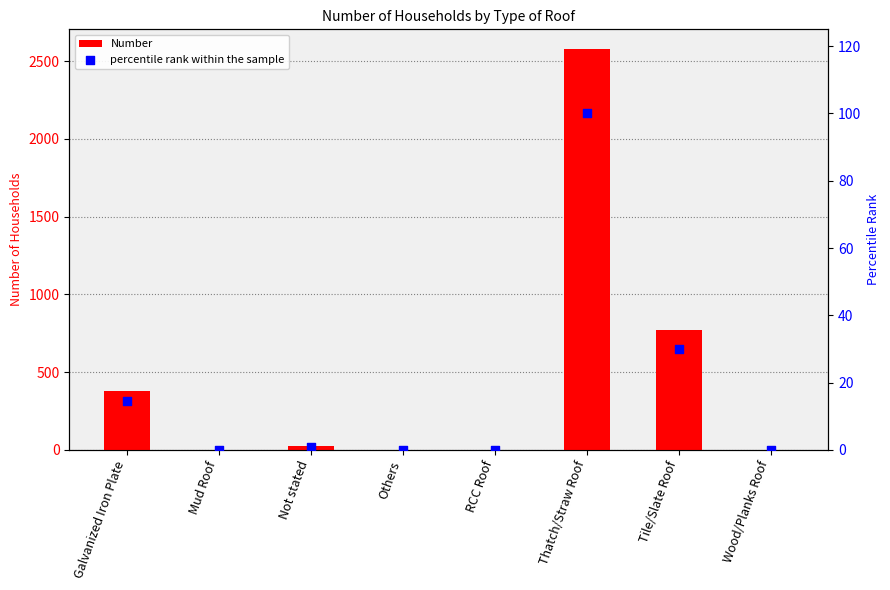

Which series reaches the minimum Y coordinate?

Number